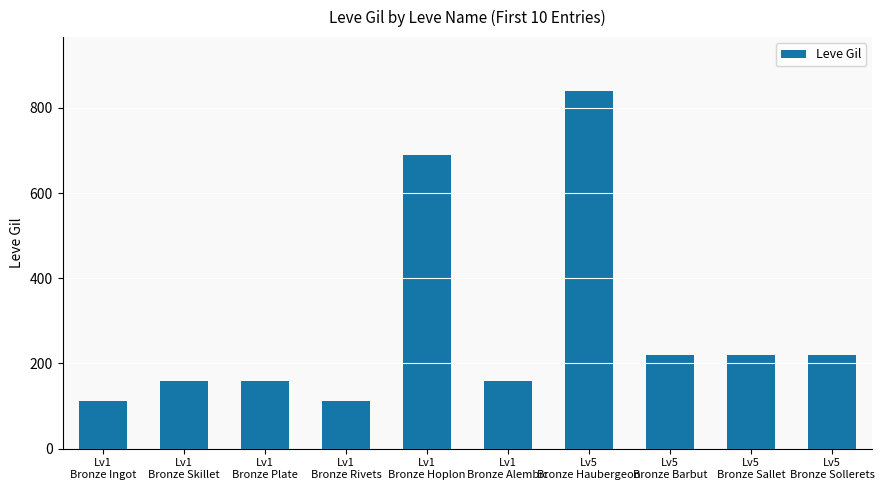

What is the greatest value displayed?

840